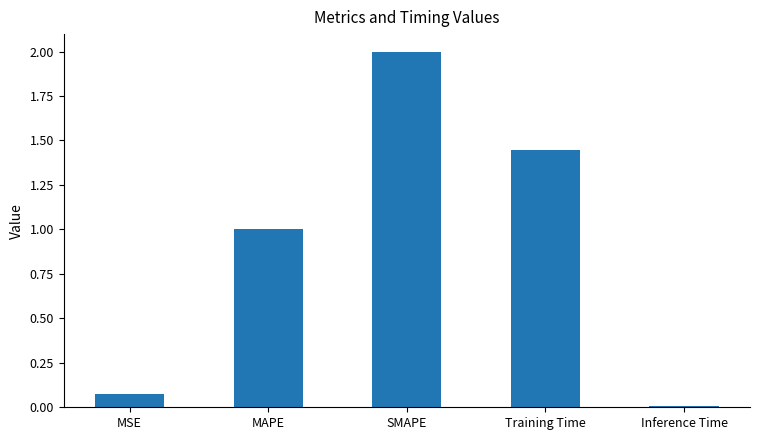

Where is the data nearest to the value 1?

MAPE